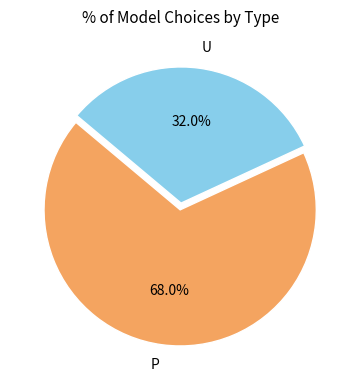

Which slice is the largest?

P